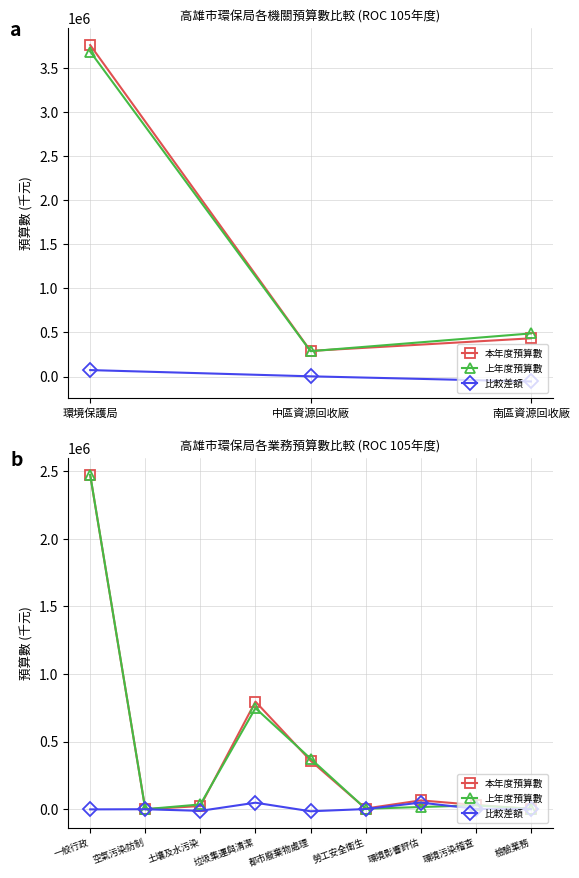

True or false: 本年度預算數 has more than 2 points higher than both neighbors.

False